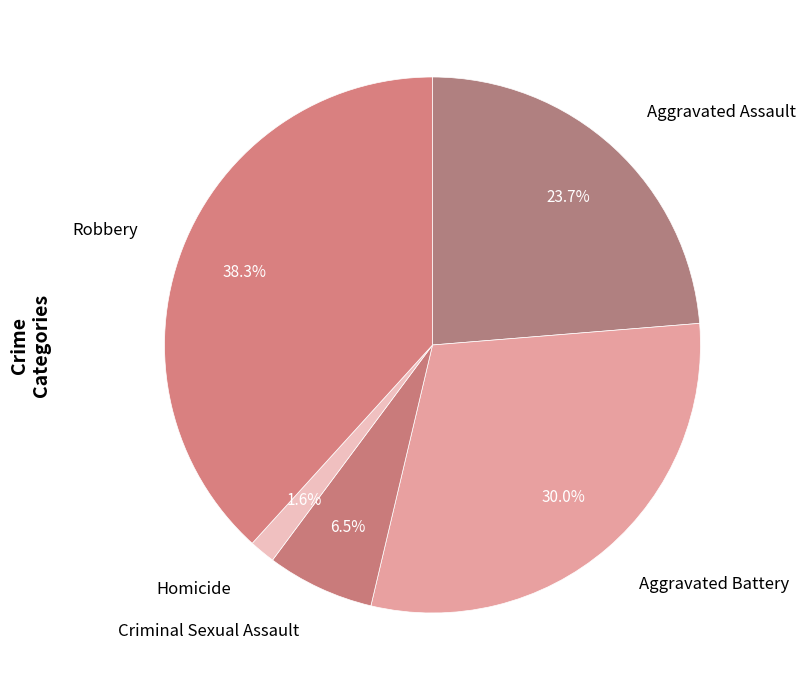

Approximately how many times larger is the value at Aggravated Battery compared to Criminal Sexual Assault?

4.6